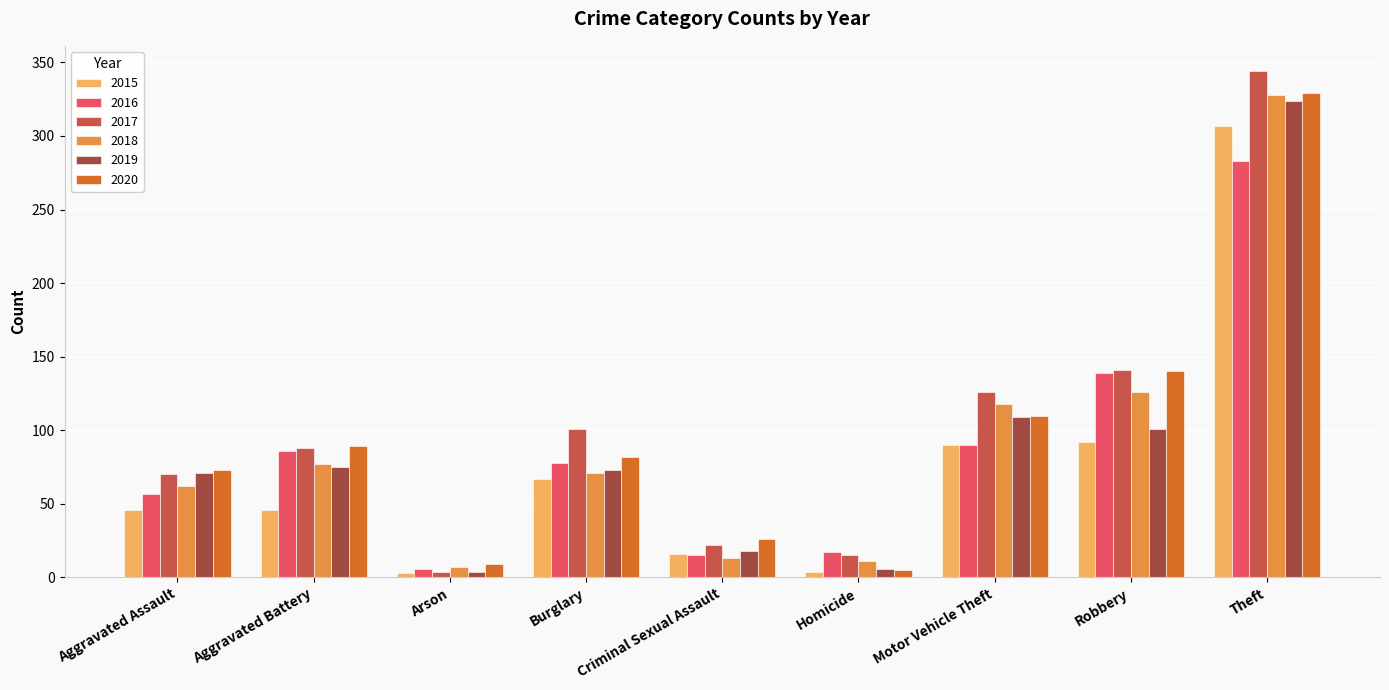

What is the total value across all series at Homicide?

58